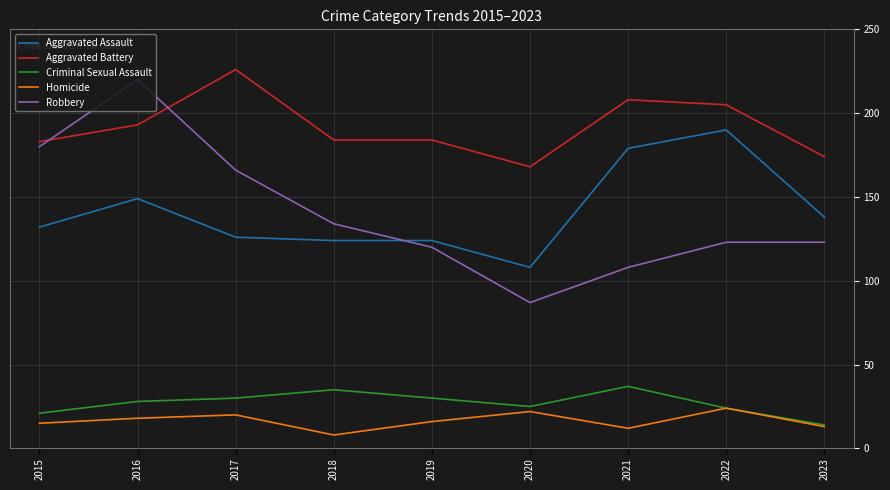

Reading left to right, extract all data points from this chart.

Aggravated Assault: 132	149	126	124	124	108	179	190	138
Aggravated Battery: 183	193	226	184	184	168	208	205	174
Criminal Sexual Assault: 21	28	30	35	30	25	37	24	14
Homicide: 15	18	20	8	16	22	12	24	13
Robbery: 180	220	166	134	120	87	108	123	123